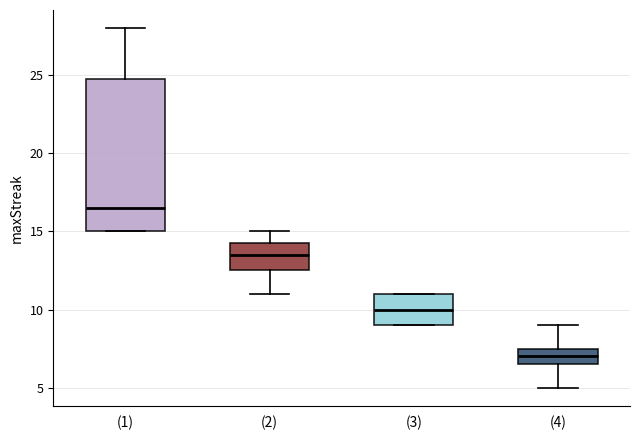

Which box has the lowest median line?

(4)